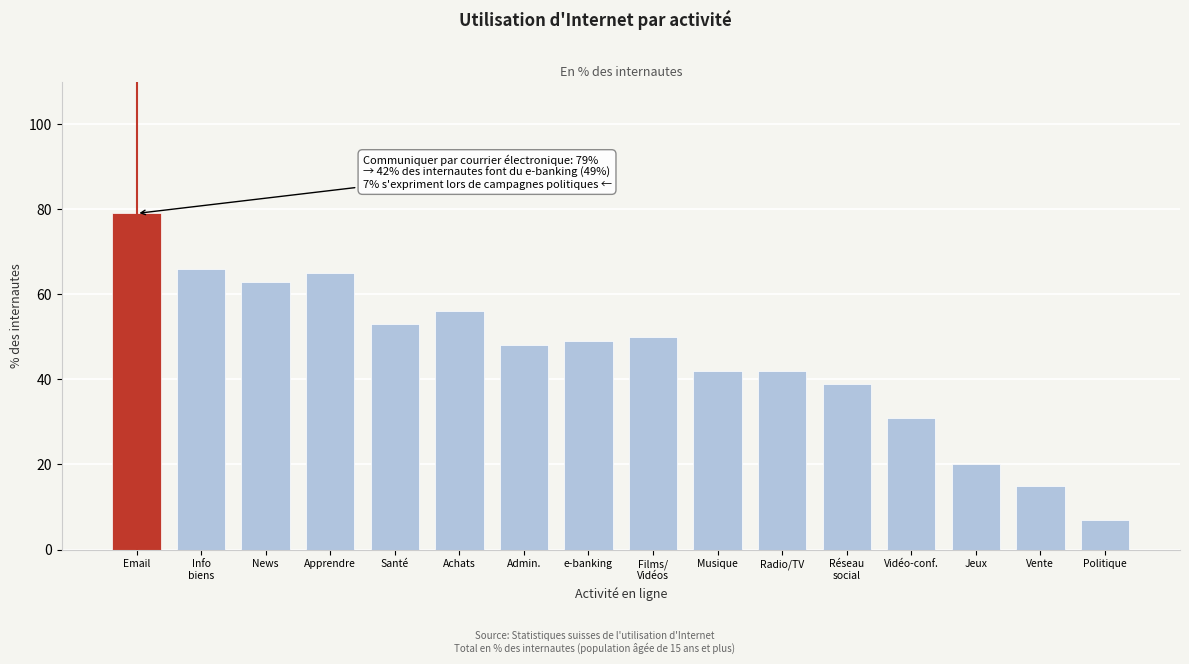

Reading left to right, list all the values displayed in this chart.

79	66	63	65	53	56	48	49	50	42	42	39	31	20	15	7